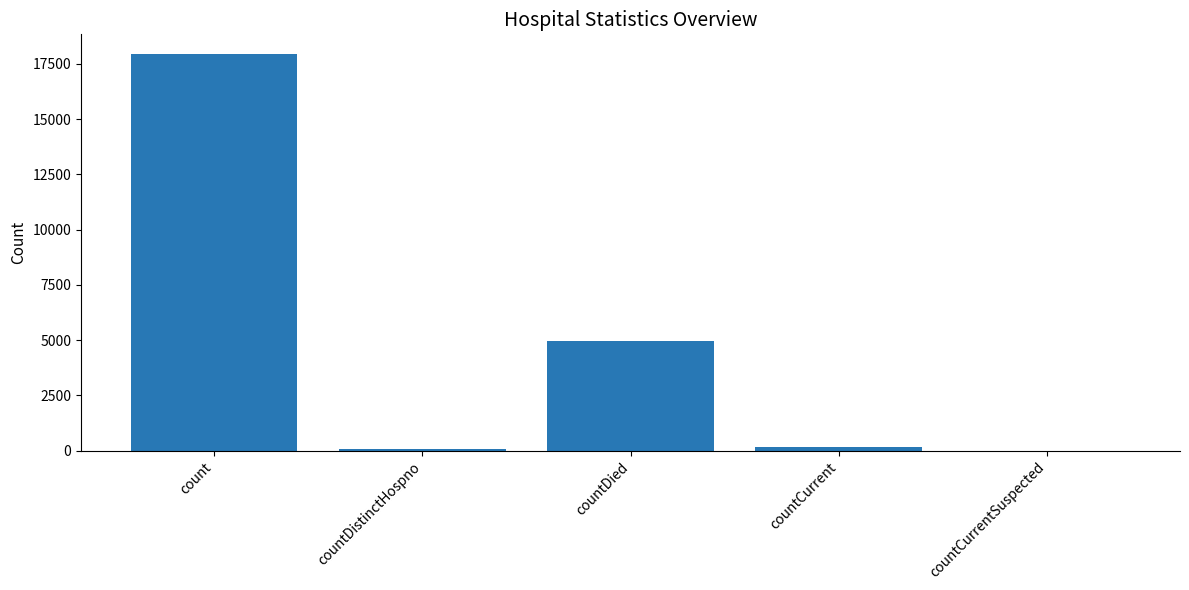

What is the sum of all values?

23119